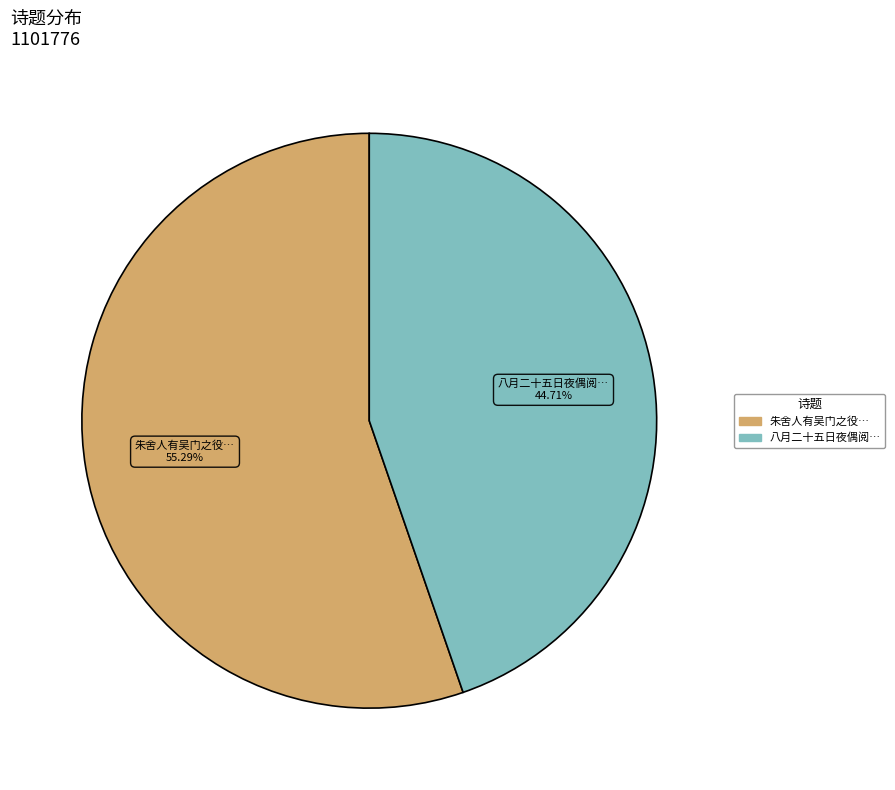

Is the sum of 朱舍人有吴门之役… and 八月二十五日夜偶阅… greater than half?

Yes